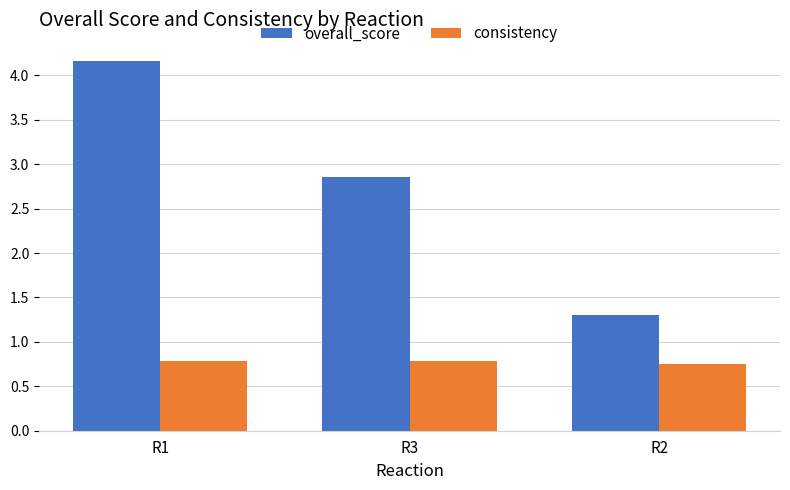

True or false: overall_score has a value of 5.7 at R1.

False